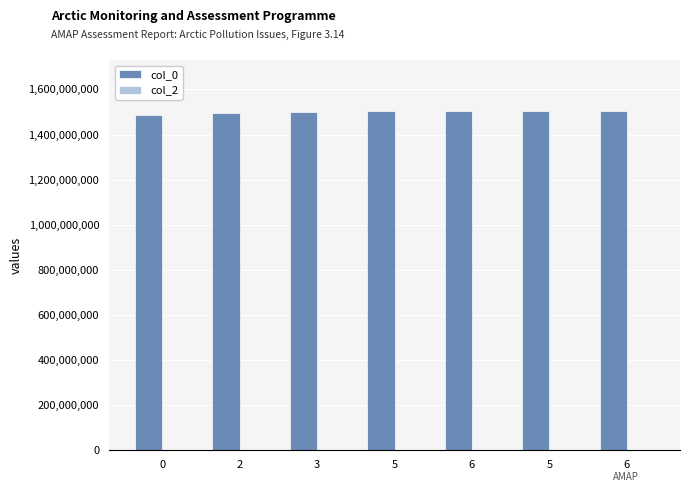

How many values are below 1503080393?

3